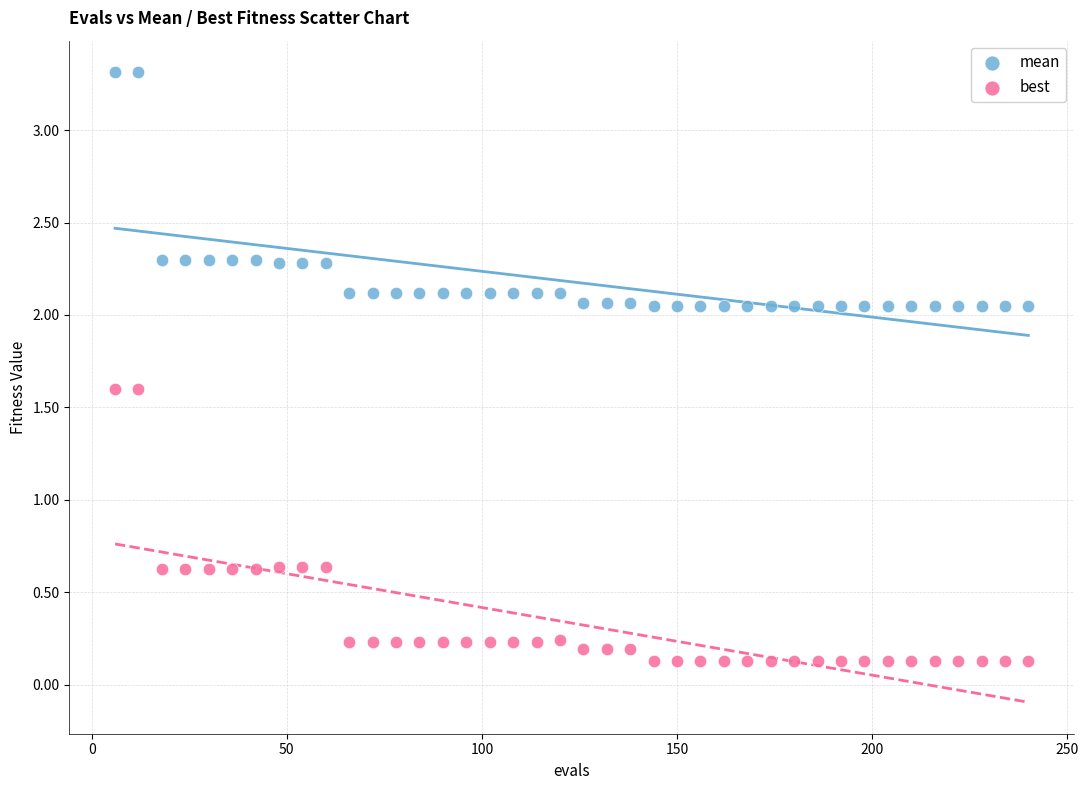

Which series reaches the minimum Y coordinate?

best